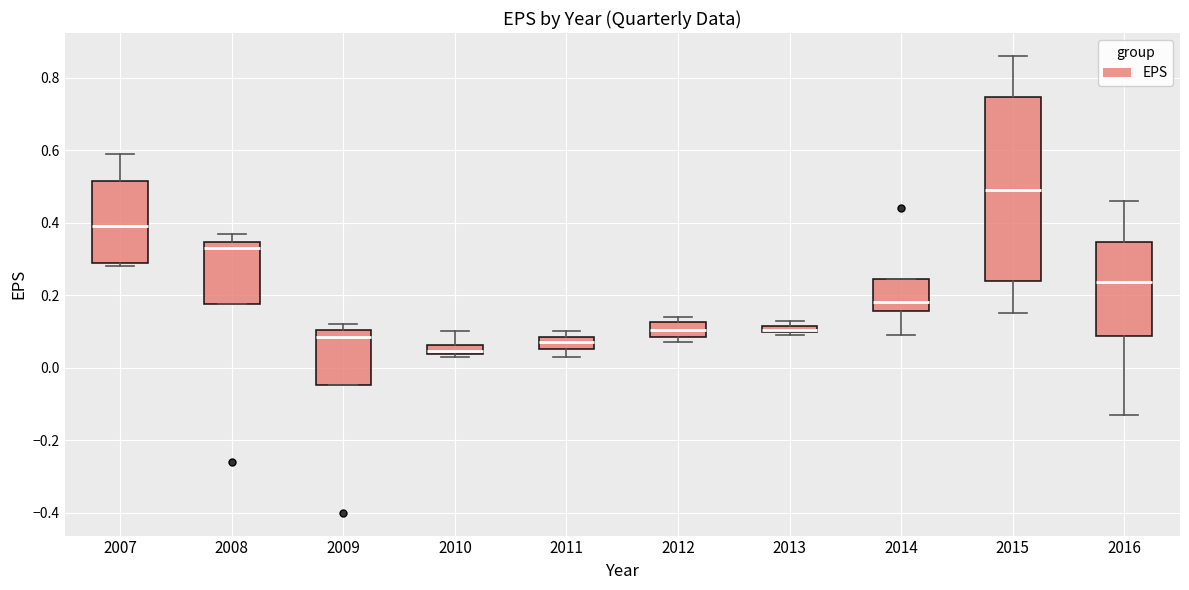

Which box has the highest median line?

2015